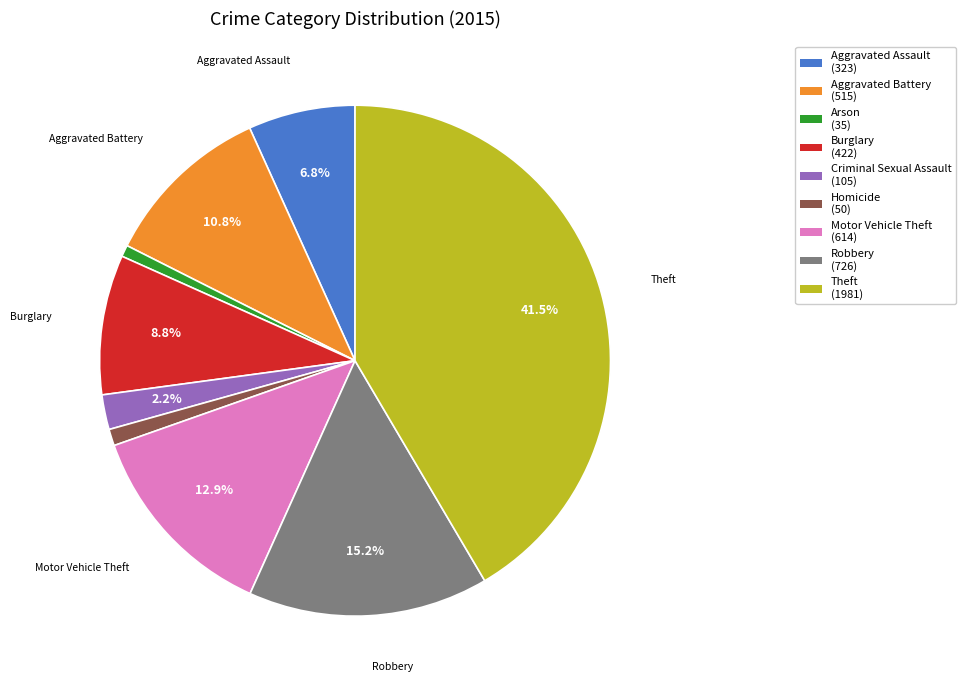

What percentage do Burglary and Aggravated Battery together represent?

19.6%